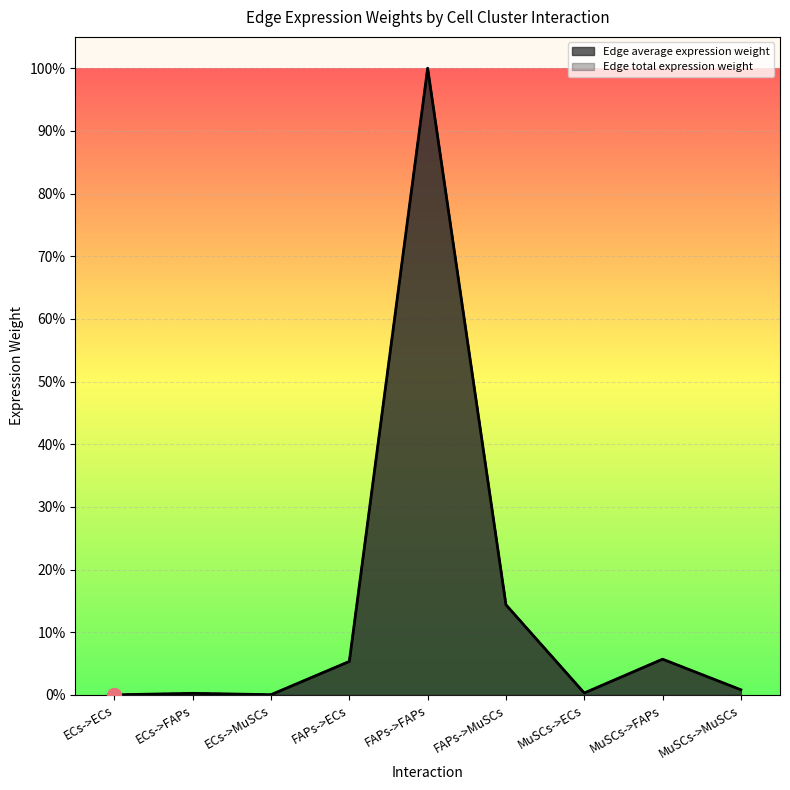

Which category has the lowest value in the Edge total expression weight series?

ECs->ECs